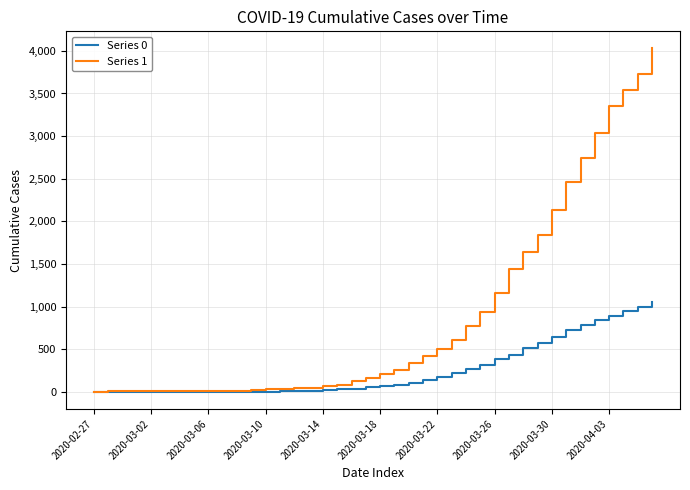

What are all the series names shown in the legend?

Series 0, Series 1